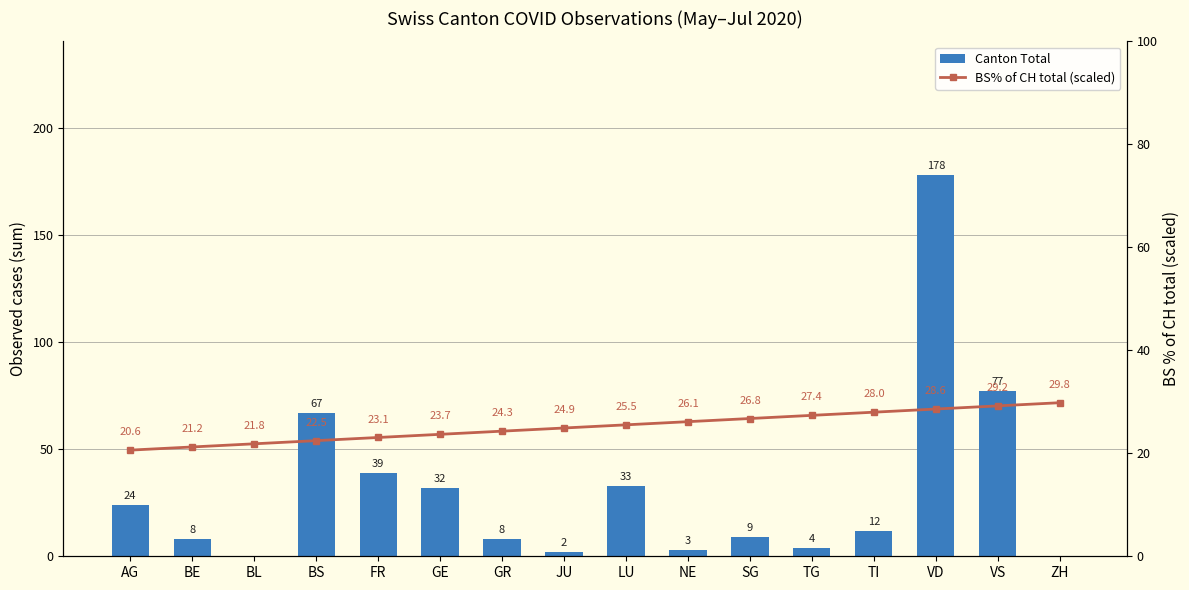

Which category has the highest value across all series?

VD